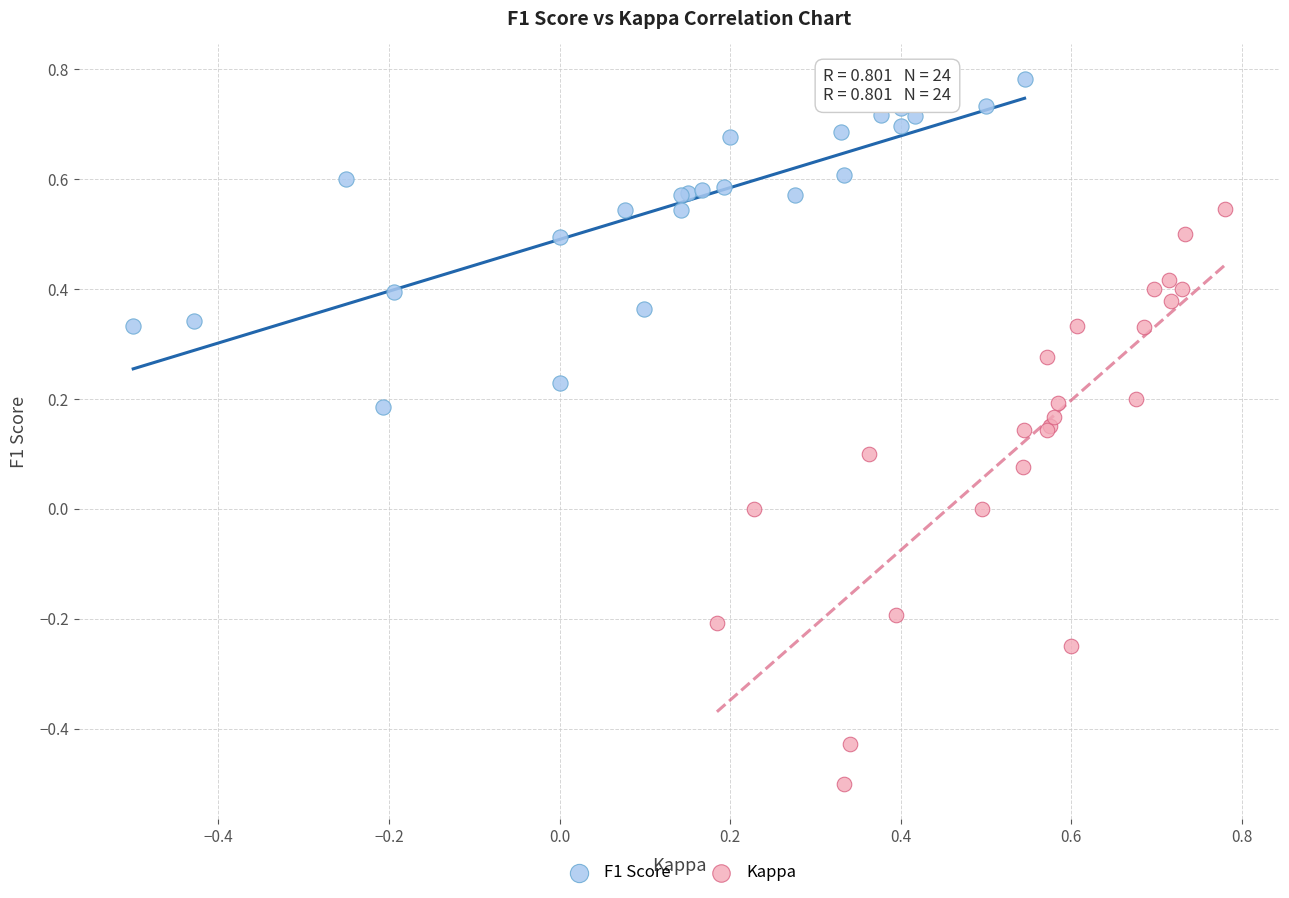

What are all the series names shown in the legend?

F1 Score, Kappa